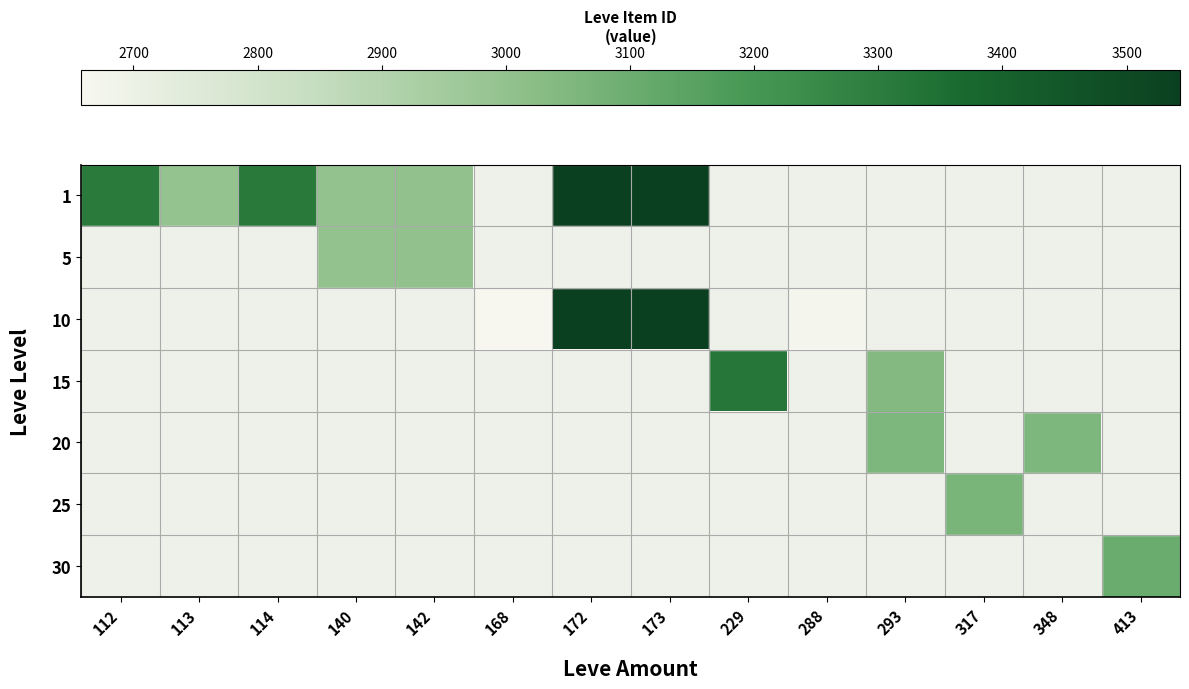

Count the number of categories in the chart.

14